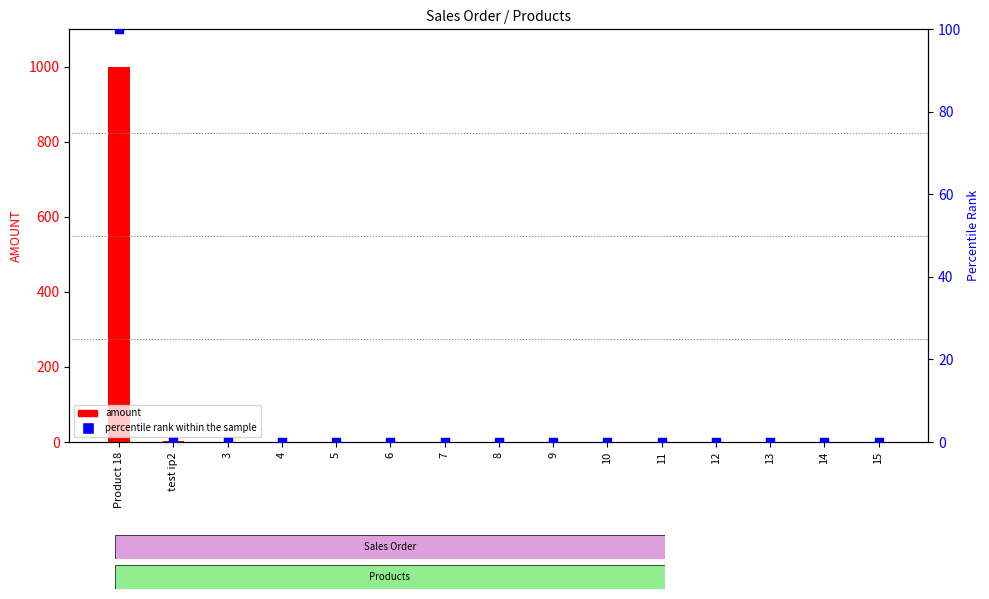

Which series has the largest total across all categories?

amount